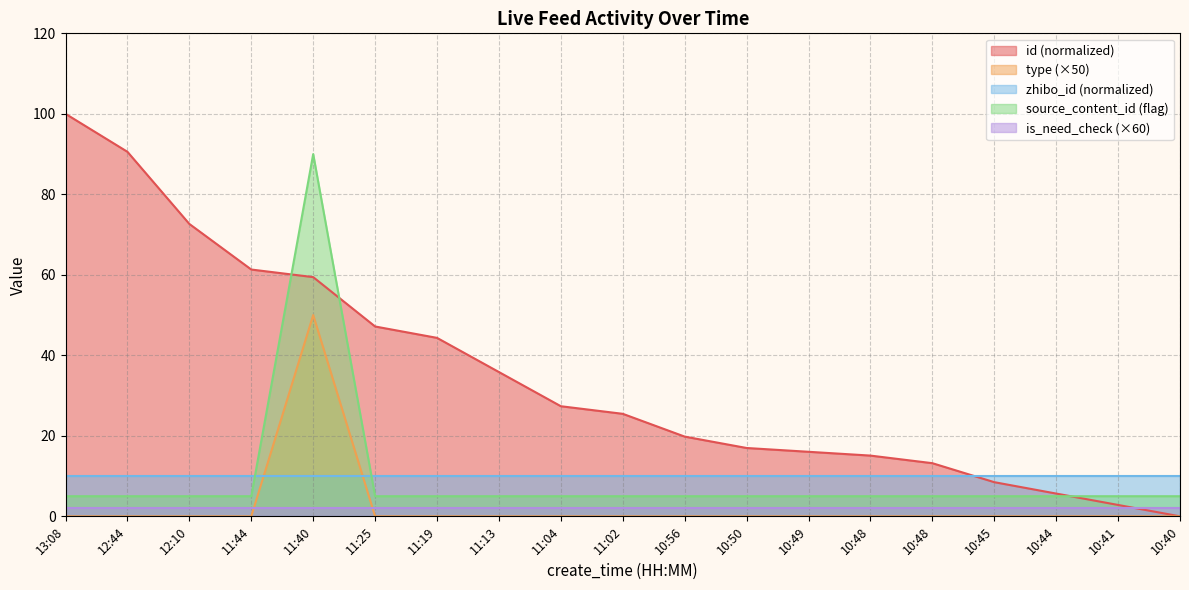

True or false: source_content_id and id cross at least once.

False